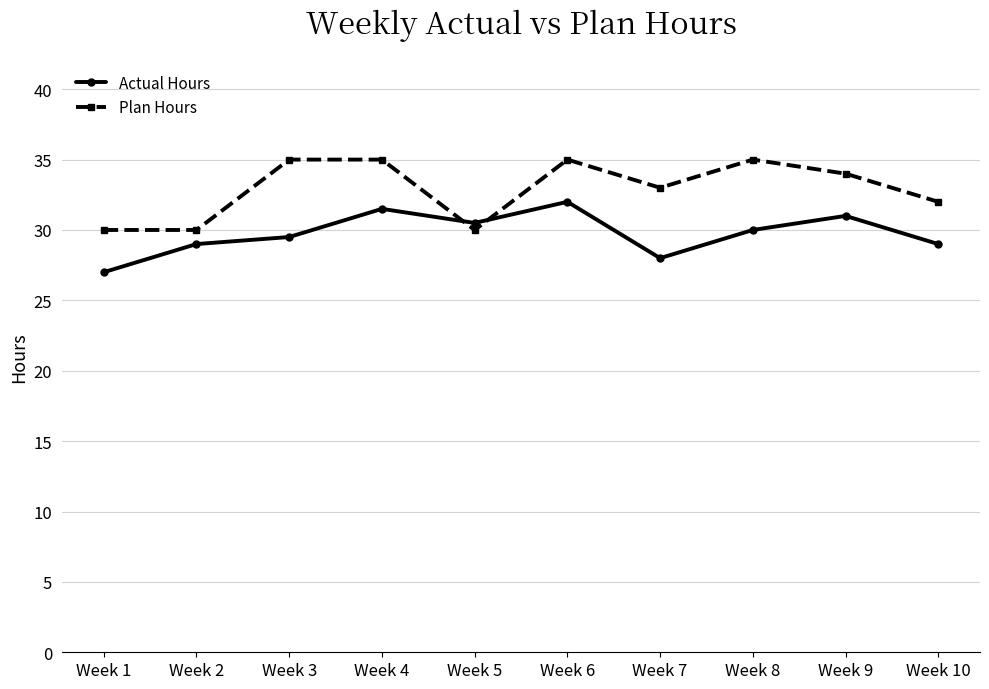

True or false: Actual Hours and Plan Hours cross at least once.

True